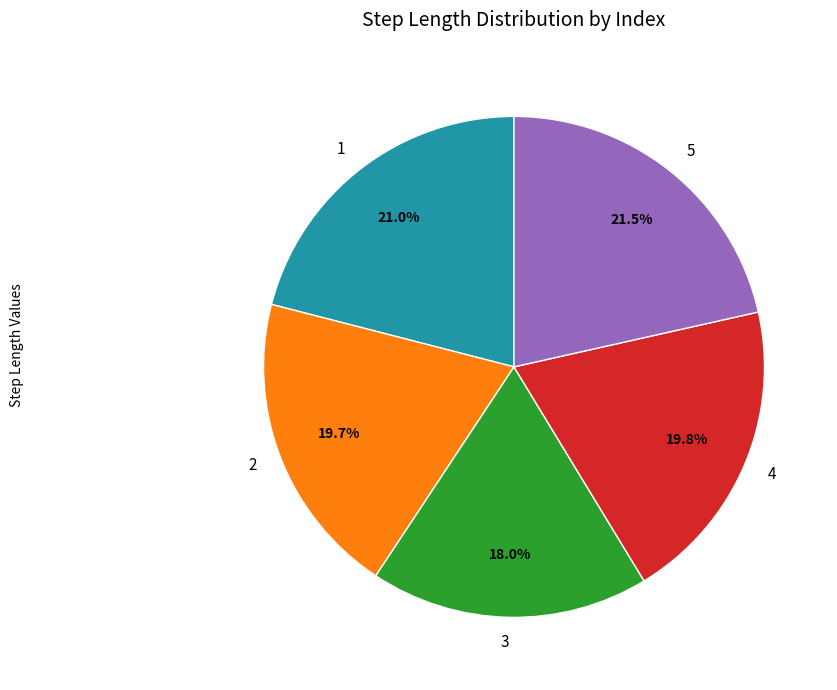

Does 4 account for over 50% of the chart?

No